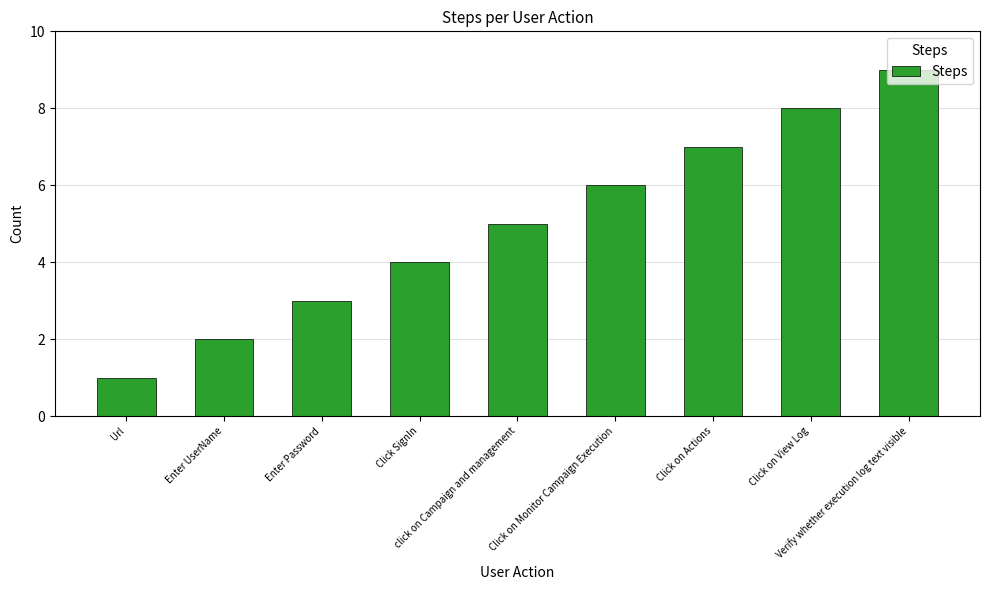

What is the label of the 6th bar from the left?

Click on Monitor Campaign Execution